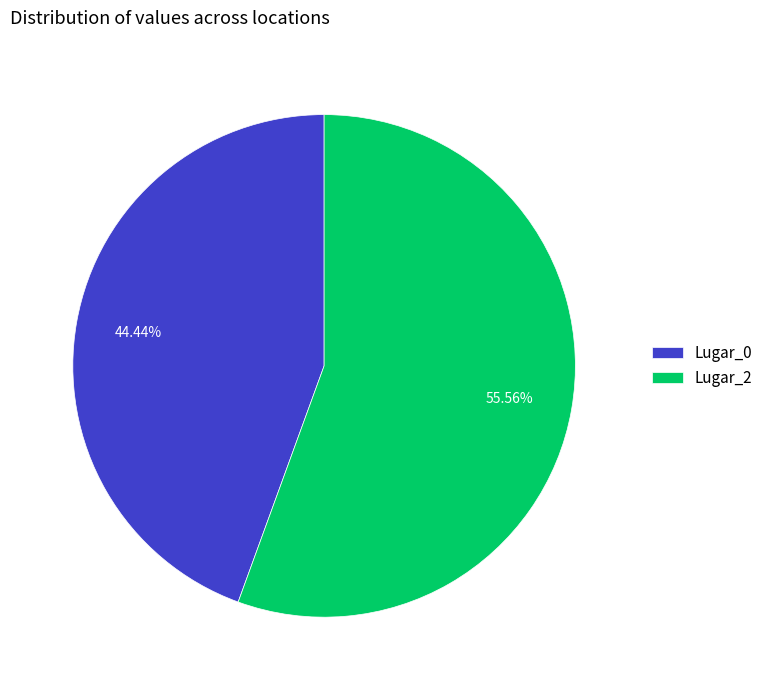

Is it true that Lugar_2 is 56% of the pie?

True